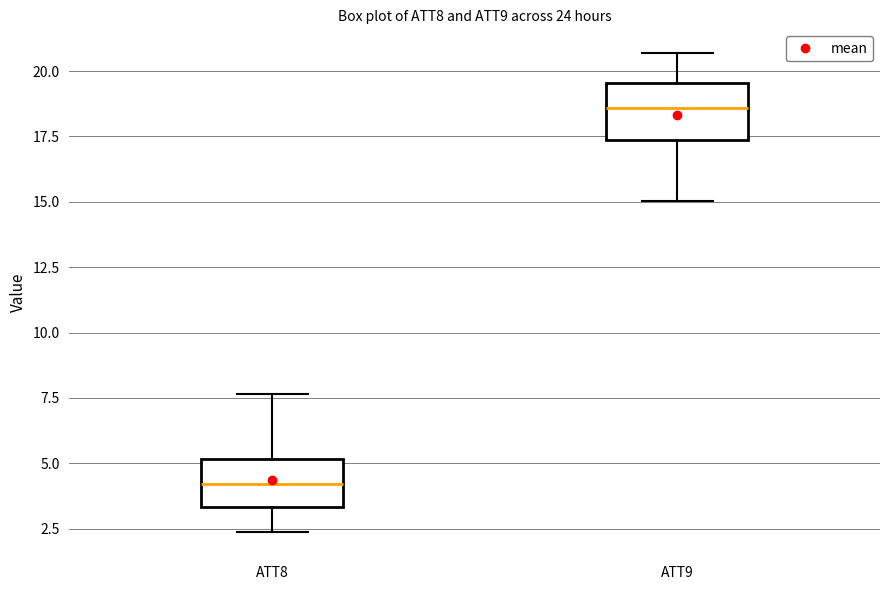

Reading left to right, read every box against the y-axis: the position of its median line, the range the box covers, and the ends of its whiskers. The values are not printed on the chart, so give them approximately, as read against the axis.

ATT8: median 4.0, box 3.5 to 5.0, whiskers 2.5 to 7.5
ATT9: median 18.5, box 17.5 to 19.5, whiskers 15.0 to 20.5